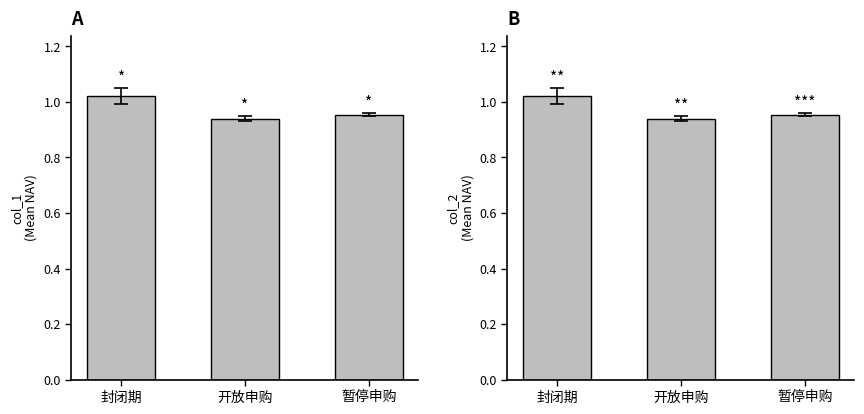

Which series has the widest spread of values?

col_1